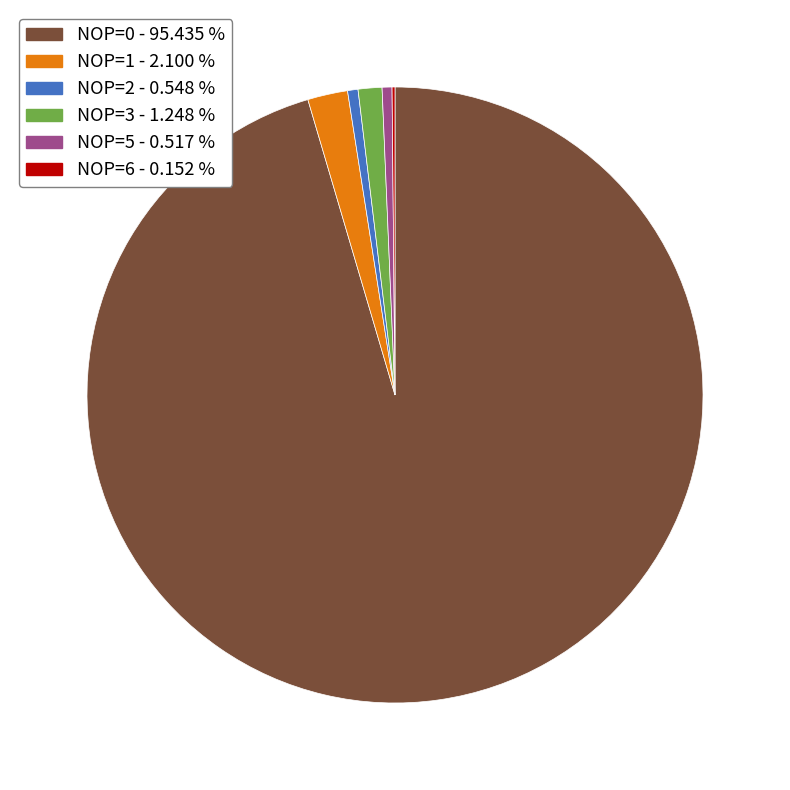

Do NOP=0 and NOP=2 together represent more than half of the pie?

Yes